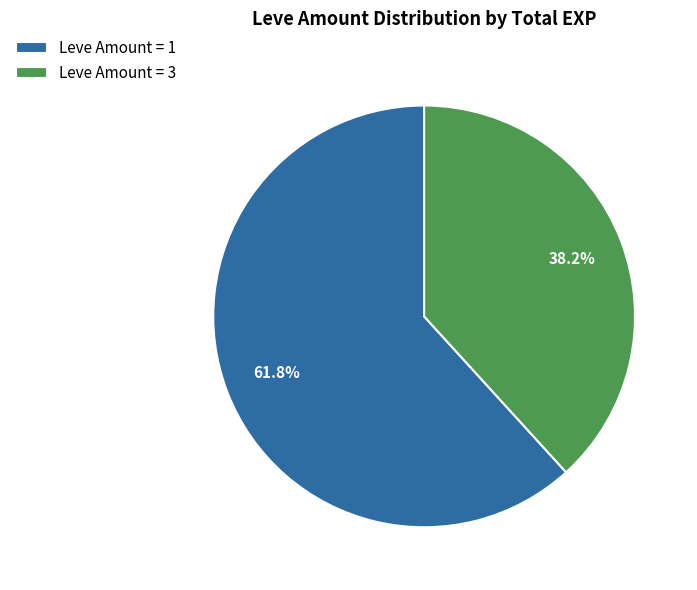

How many slices are in this pie chart?

2